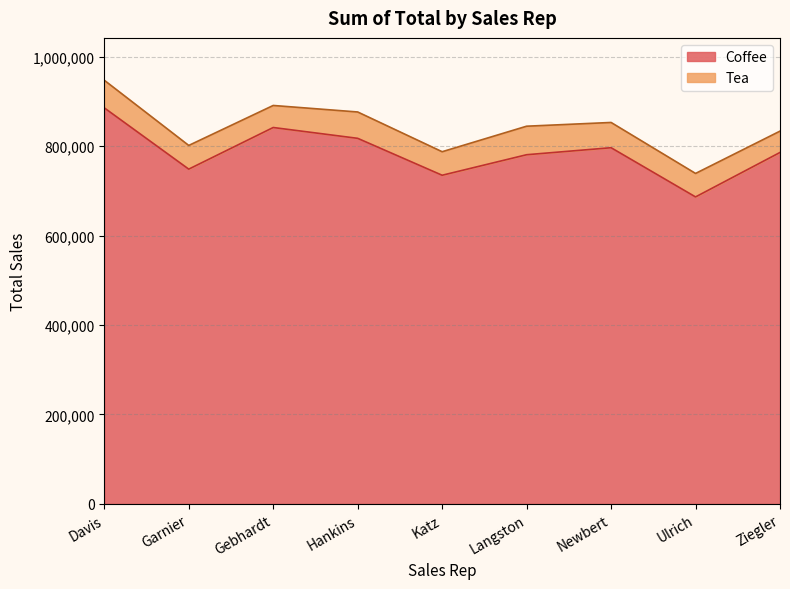

Which has a higher value, Langston or Gebhardt?

Gebhardt